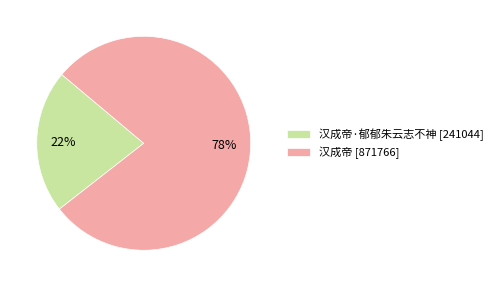

Between 汉成帝·郁郁朱云志不神 [241044] and 汉成帝 [871766], which is larger?

汉成帝 [871766]